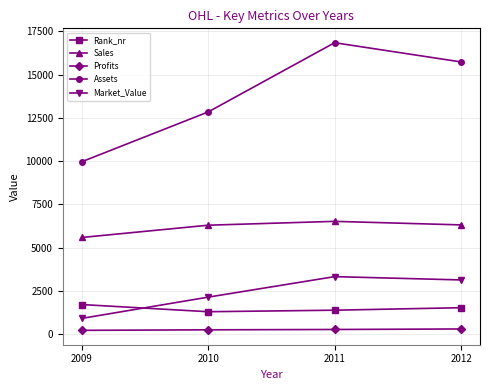

Is this an area chart (filled region under the line)?

No